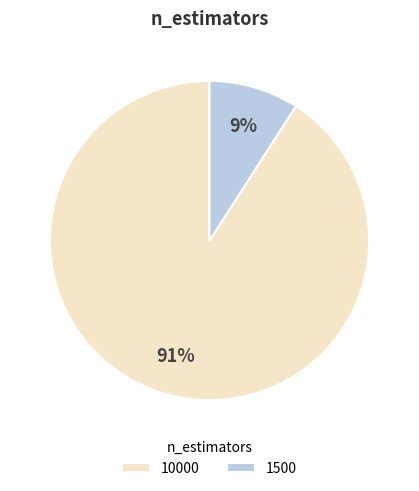

To the nearest percent, what portion does 10000 represent?

91%